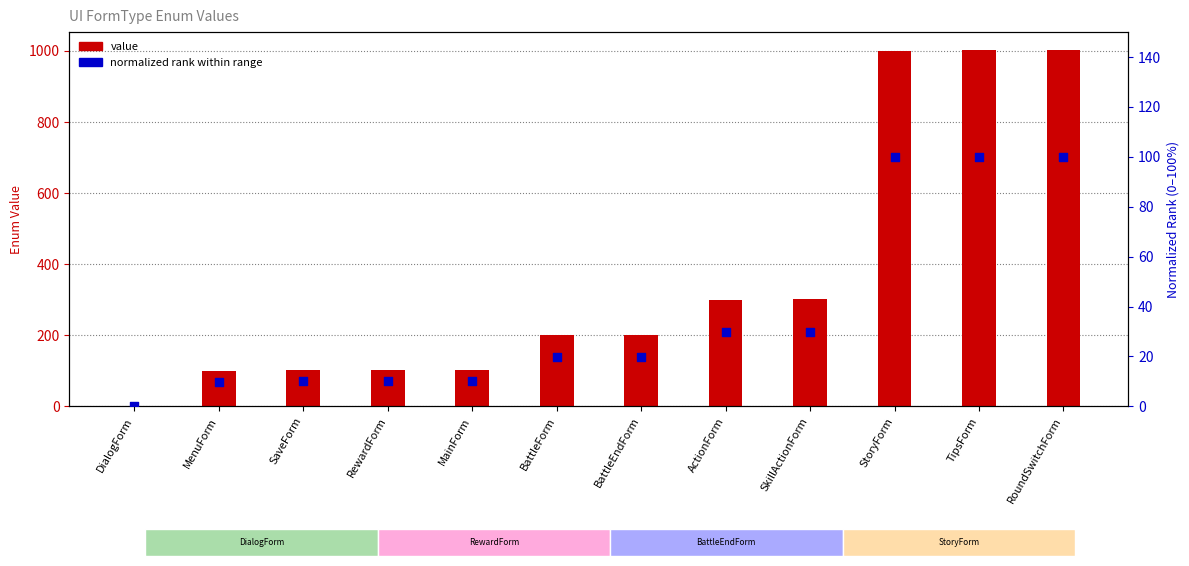

Approximately how many times larger is the value at BattleForm compared to BattleEndForm?

1.0